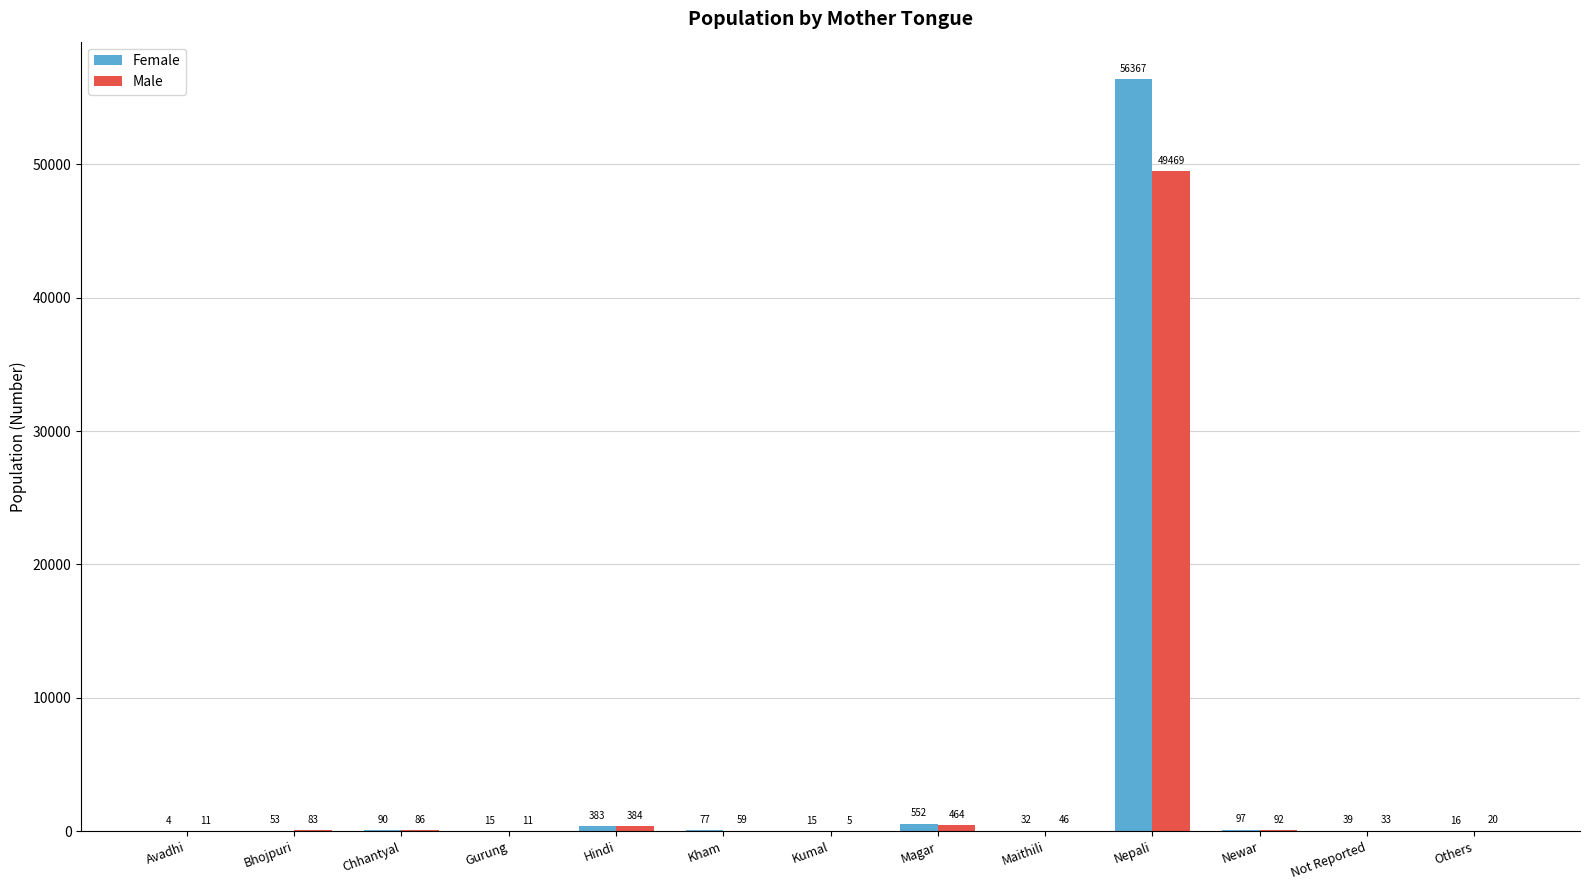

How many groups of bars are there?

13